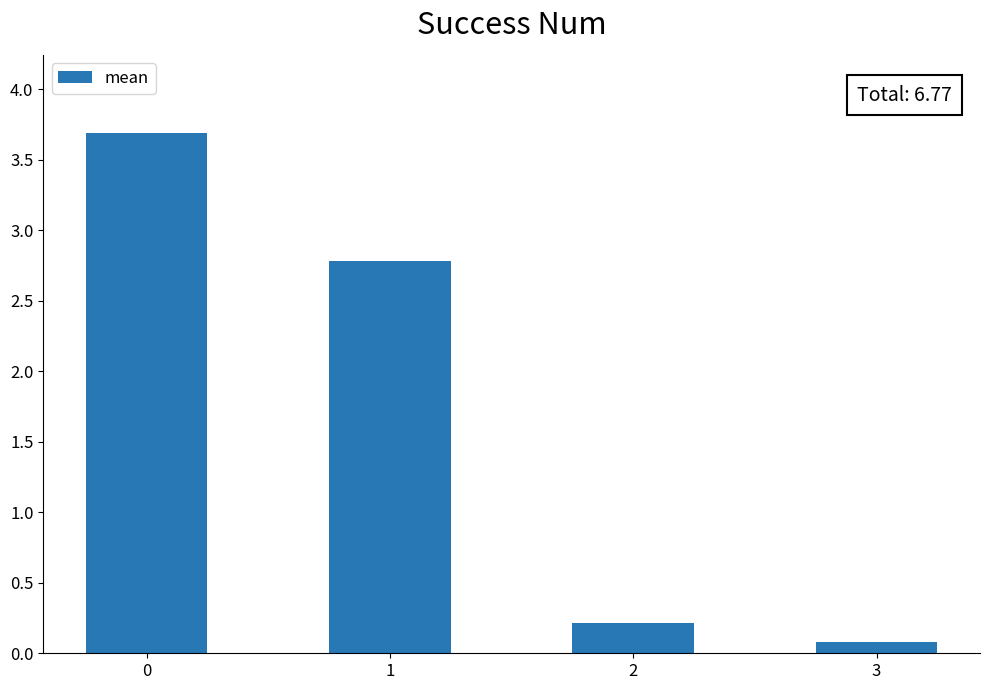

How many values are below 2?

2